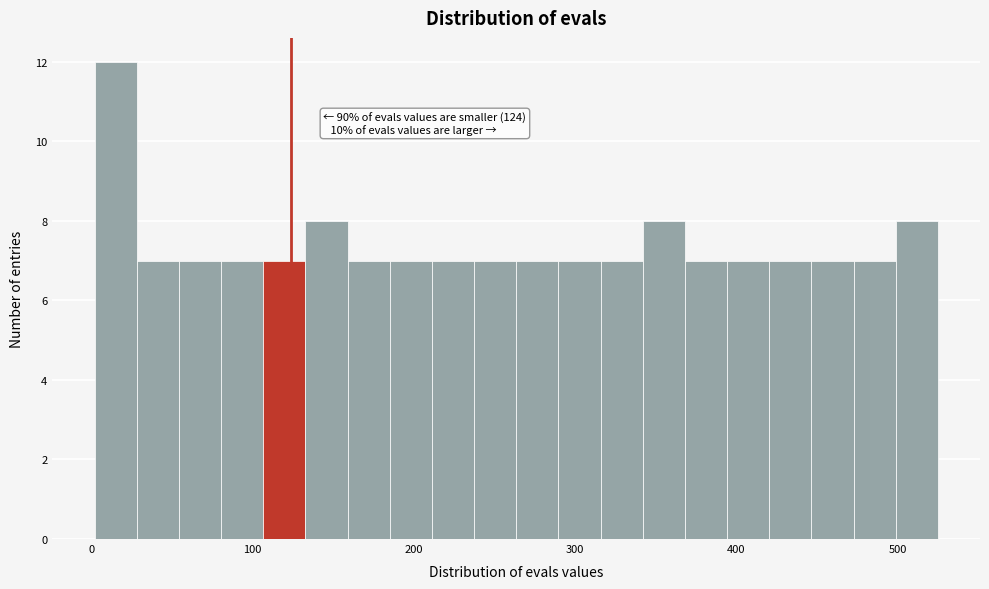

Around what value on the x-axis is the tallest bar? Give the approximate position of its centre, as read against the axis.

20